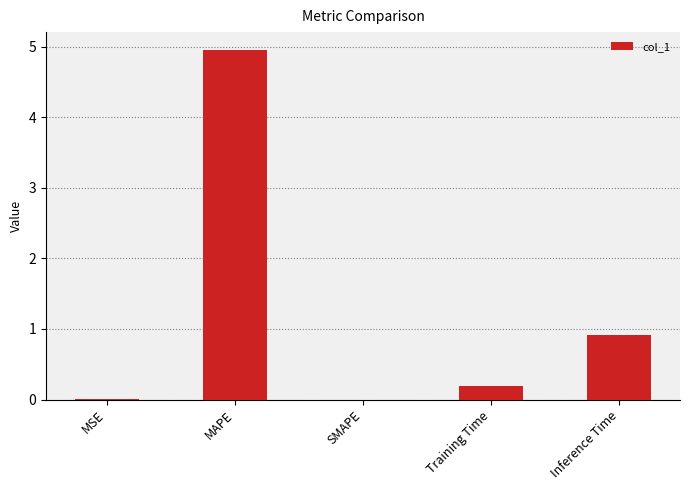

Is it true that the value at SMAPE is -3.3?

False